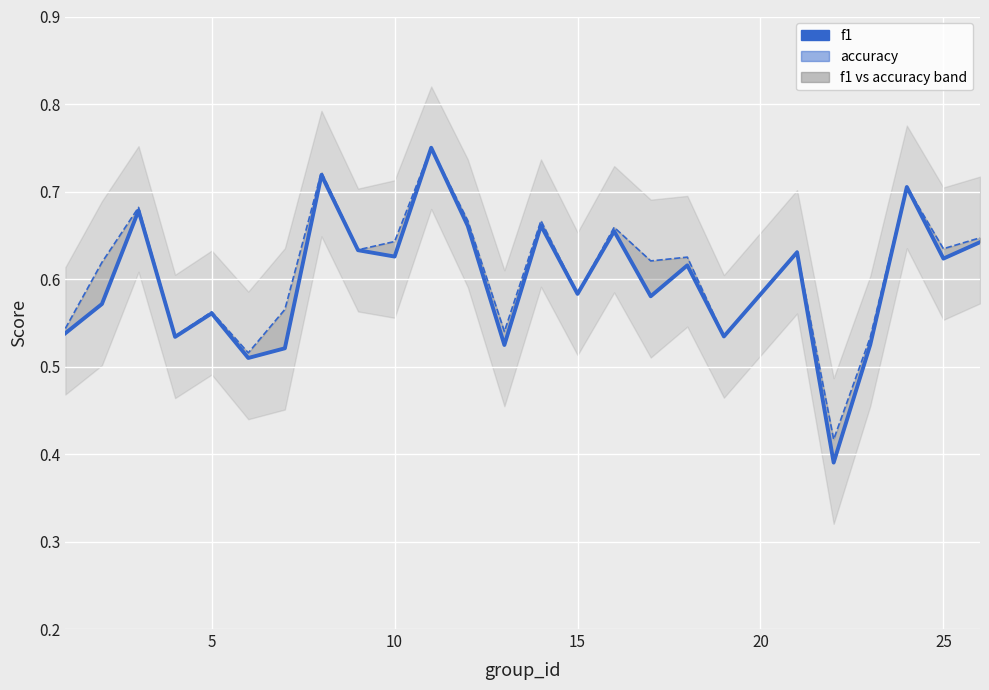

Which series has the widest spread of values?

f1